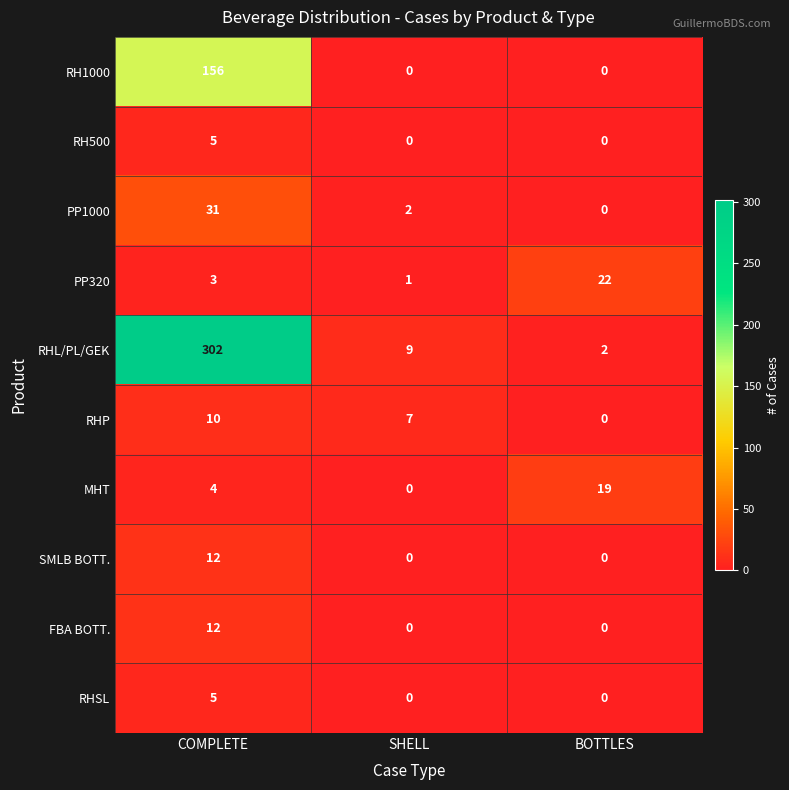

What is the sum of all RHSL values?

5